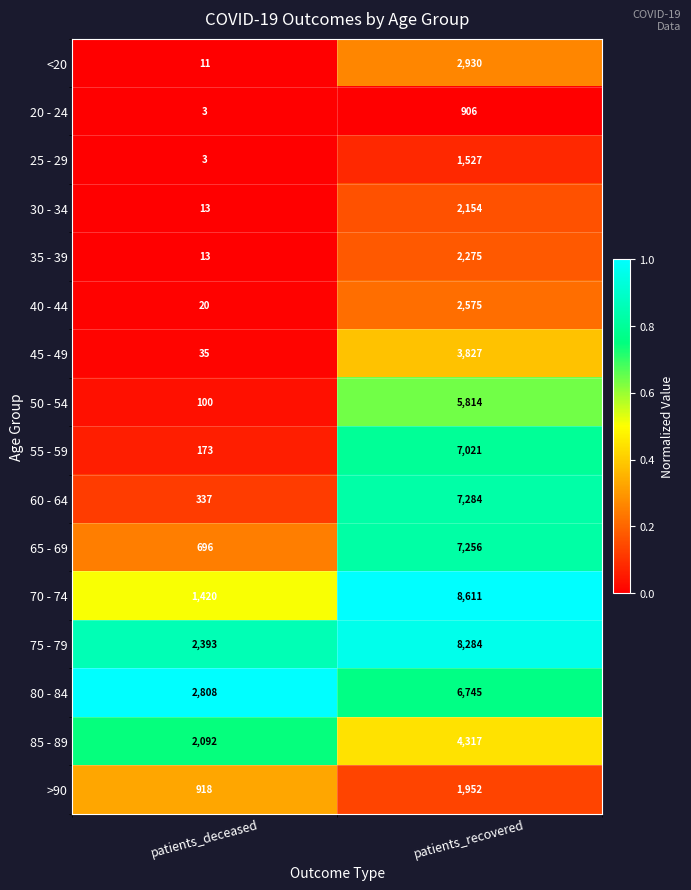

Which category has the highest value across all series?

patients_recovered